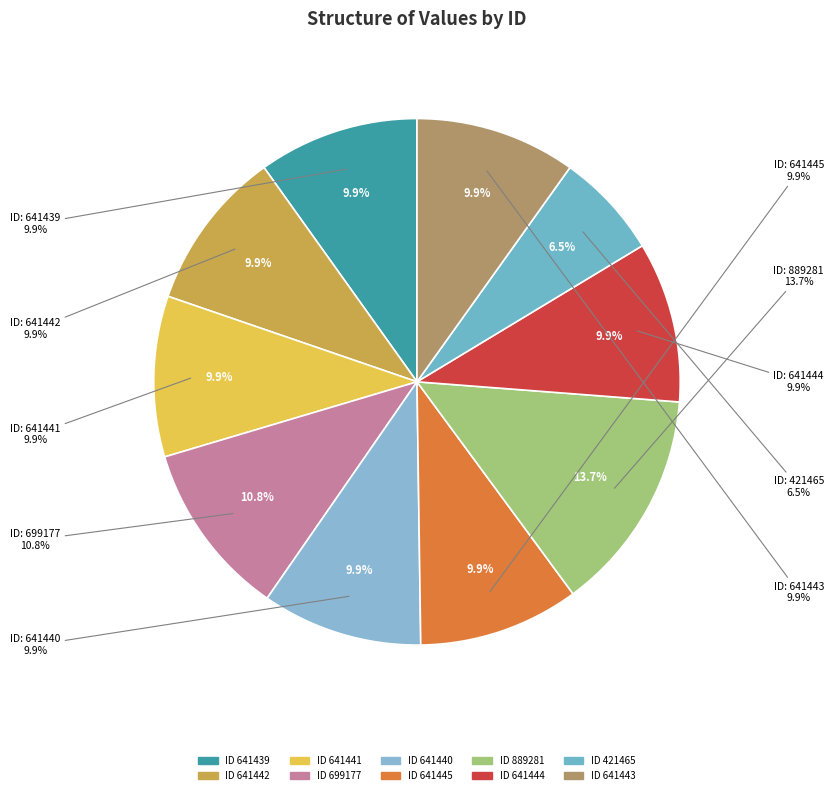

Rank the categories by value from highest to lowest.

889281, 699177, 641445, 641444, 641443, 641442, 641441, 641440, 641439, 421465